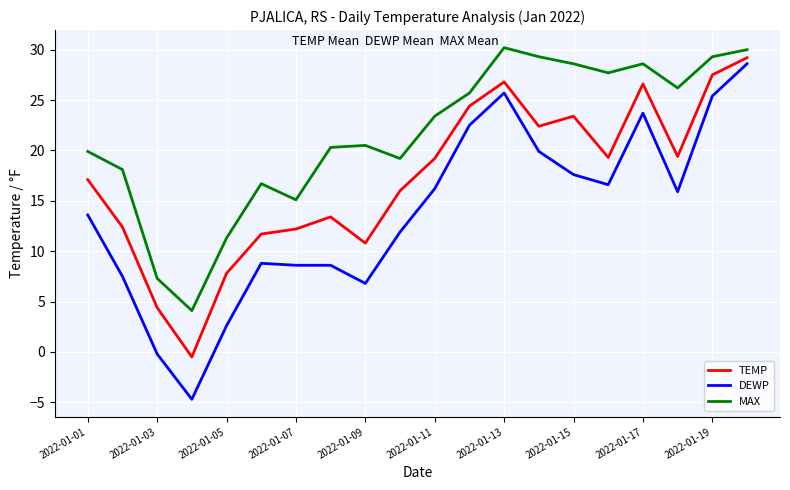

What is the greatest value displayed?

30.2